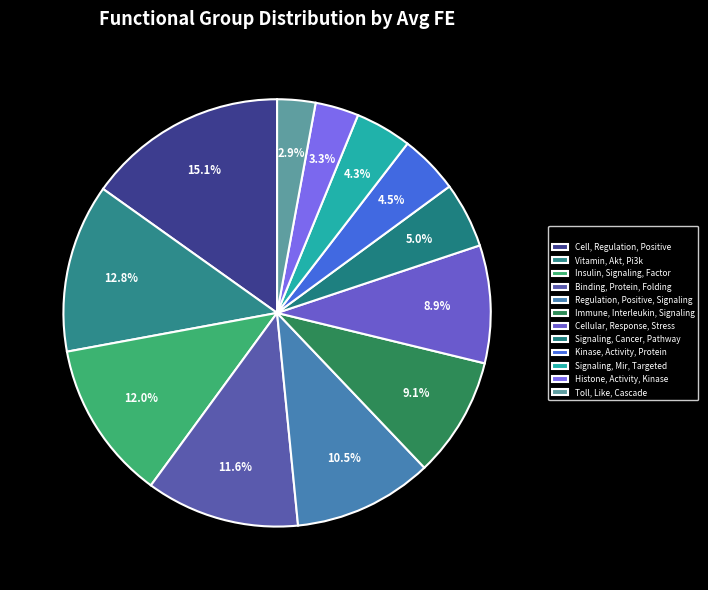

How many segments does this pie chart have?

12